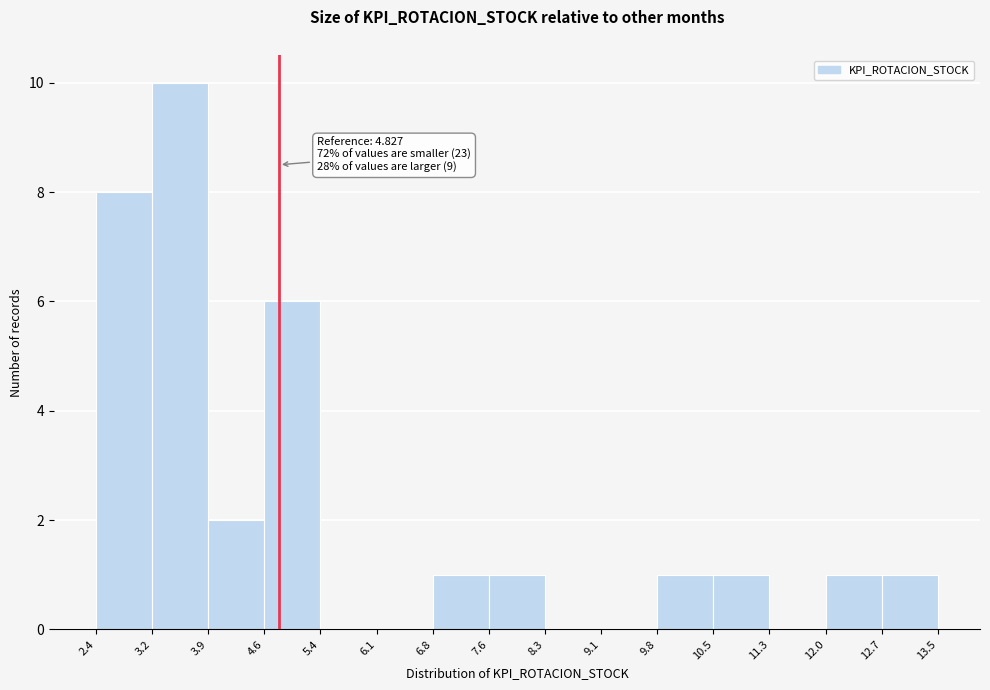

Which range on the x-axis has the tallest bar?

3.2 to 3.9